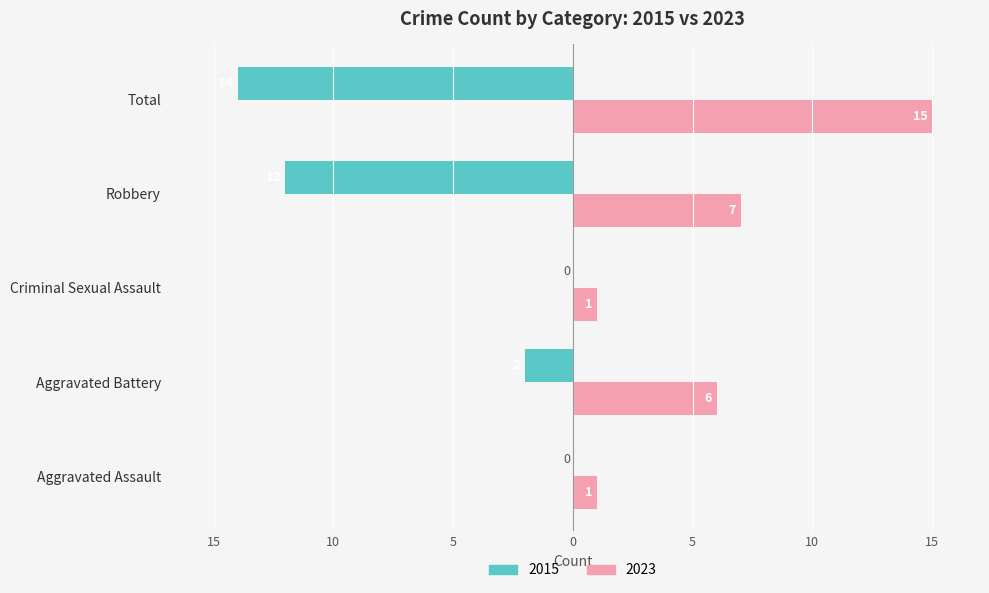

What is the minimum value shown in the chart?

-14